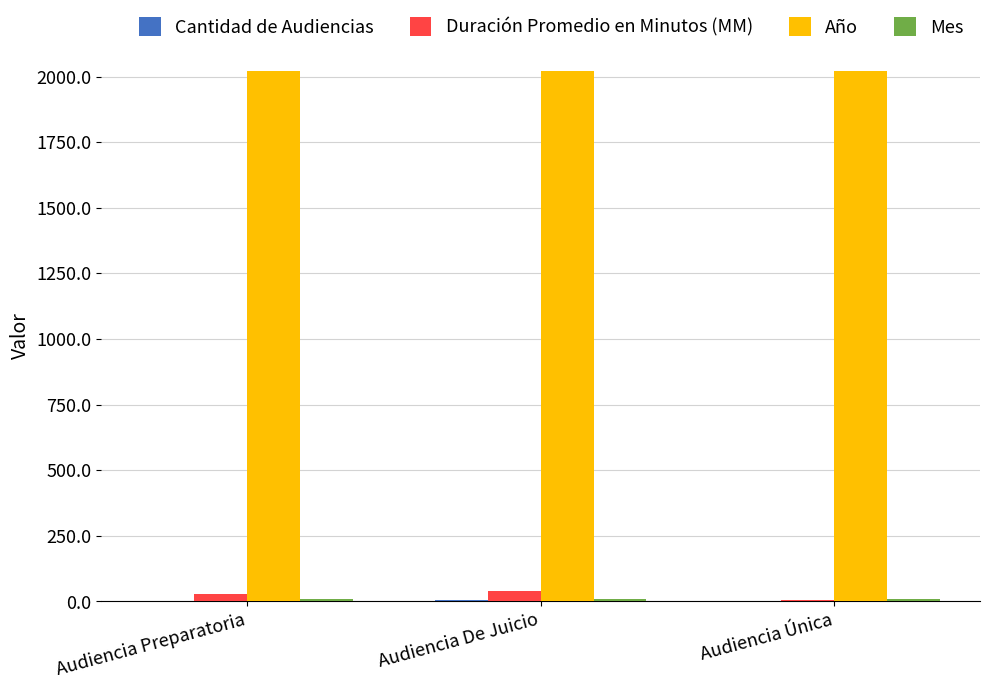

At which label is Duración Promedio en Minutos (MM) closest to 23?

Audiencia Preparatoria